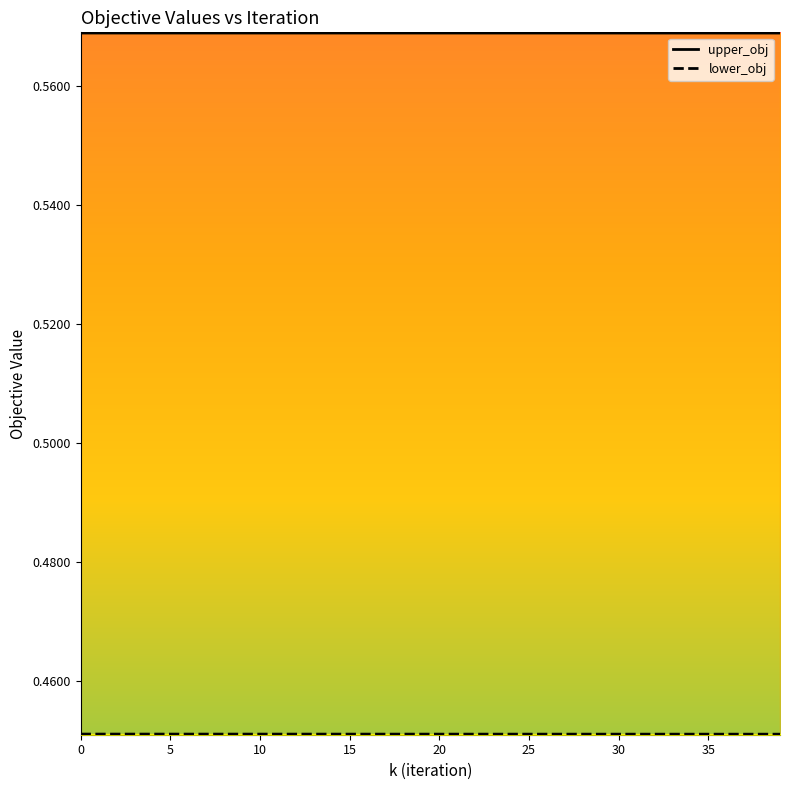

What is the total value across all series at 36?

1.0